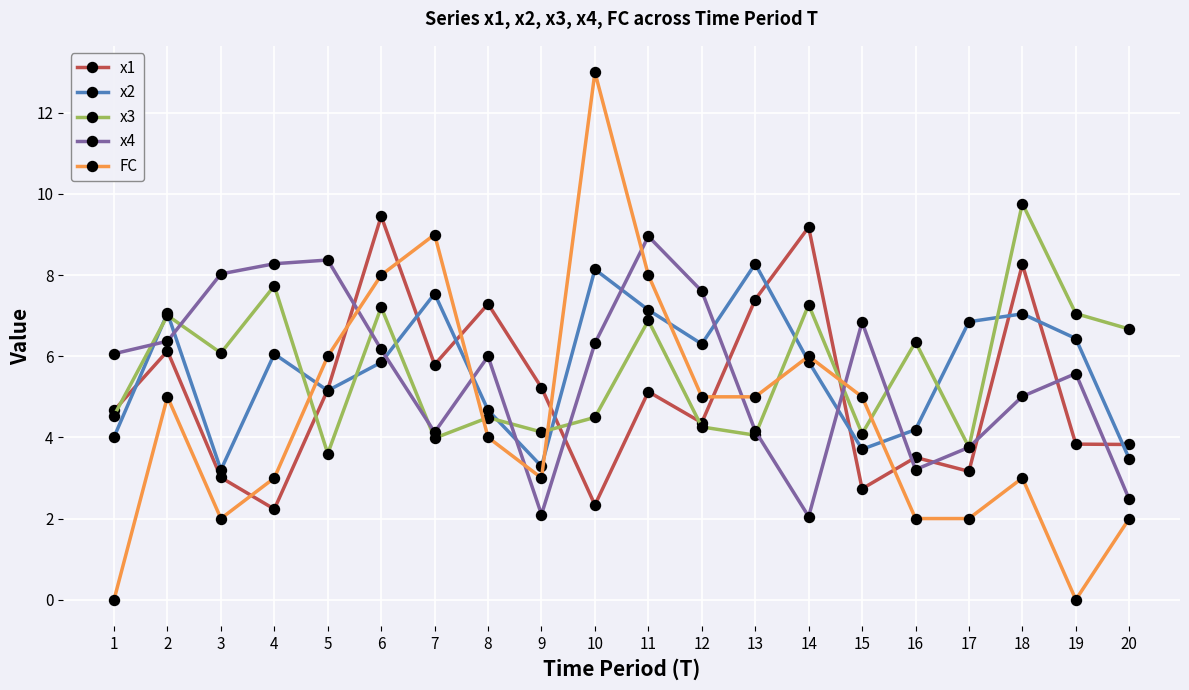

Between which two adjacent categories do x2 and x1 first intersect?

1 and 2